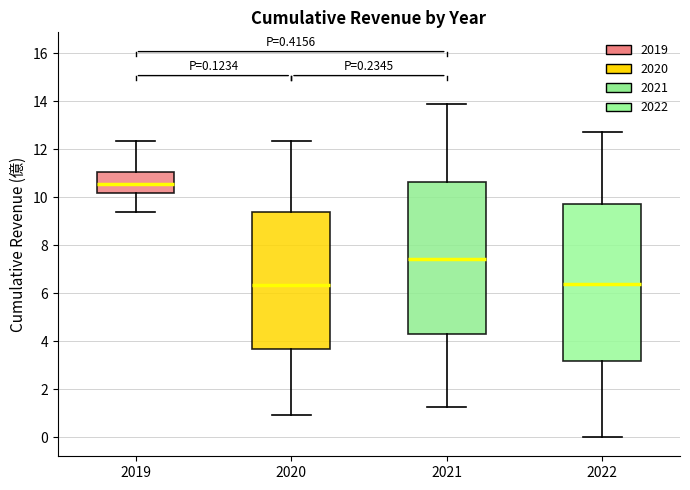

Which box is the tallest, from its lower edge to its upper edge?

2022